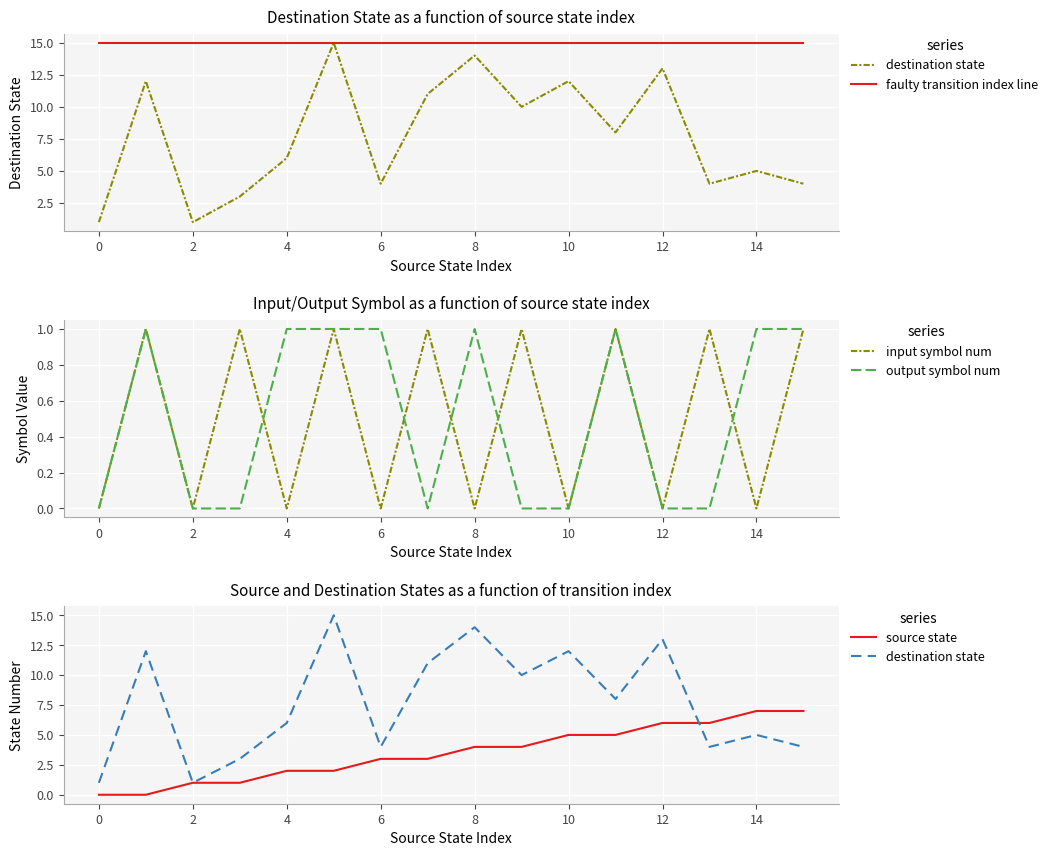

How many values in the destination state series are below 8?

8